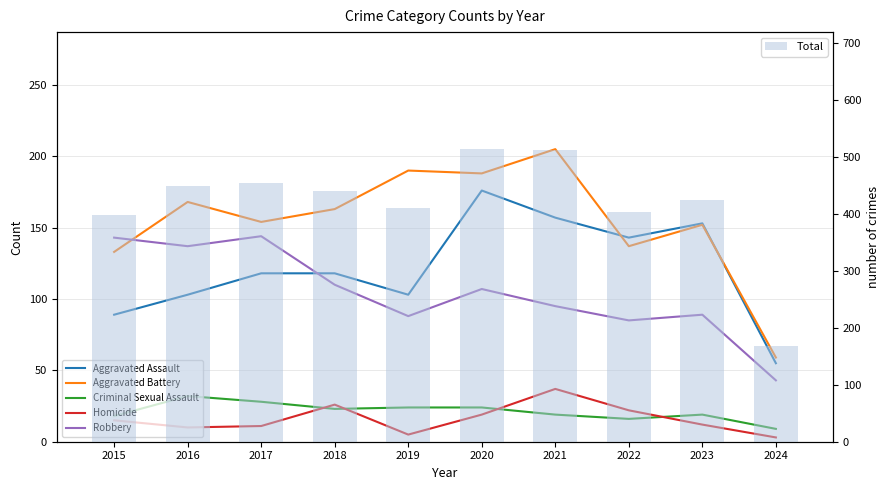

What are all the series names shown in the legend?

Aggravated Assault, Aggravated Battery, Criminal Sexual Assault, Homicide, Robbery, Total